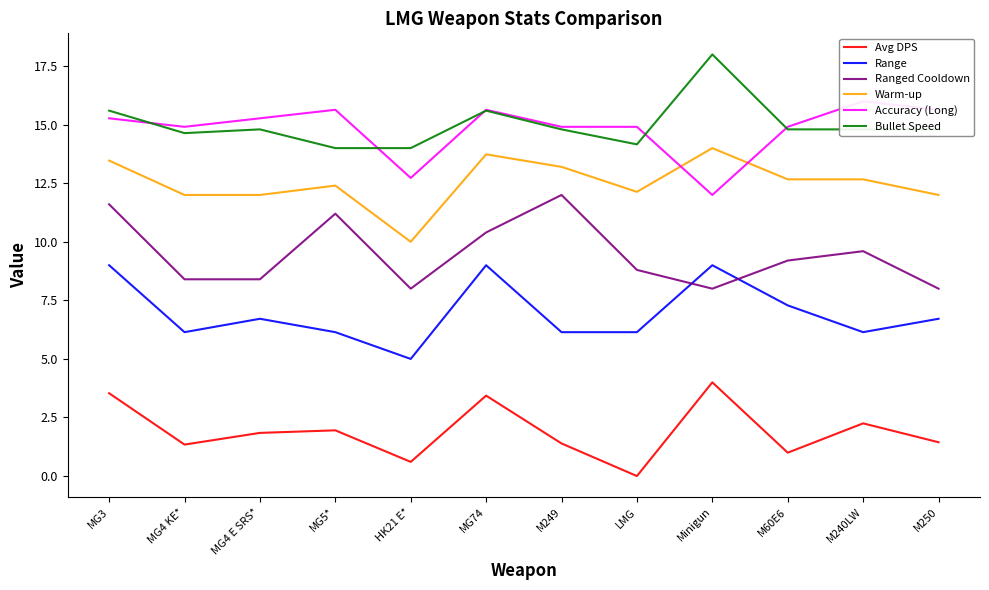

What is the highest value of the Accuracy (Long) series?

16.0